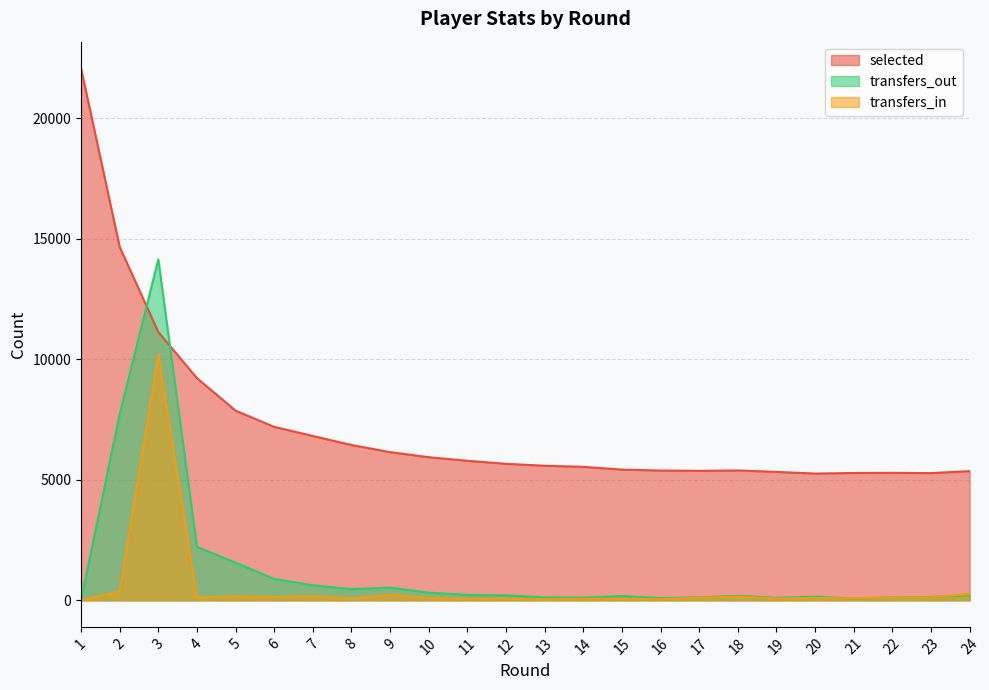

Is it true that transfers_in equals 154 at 18?

True